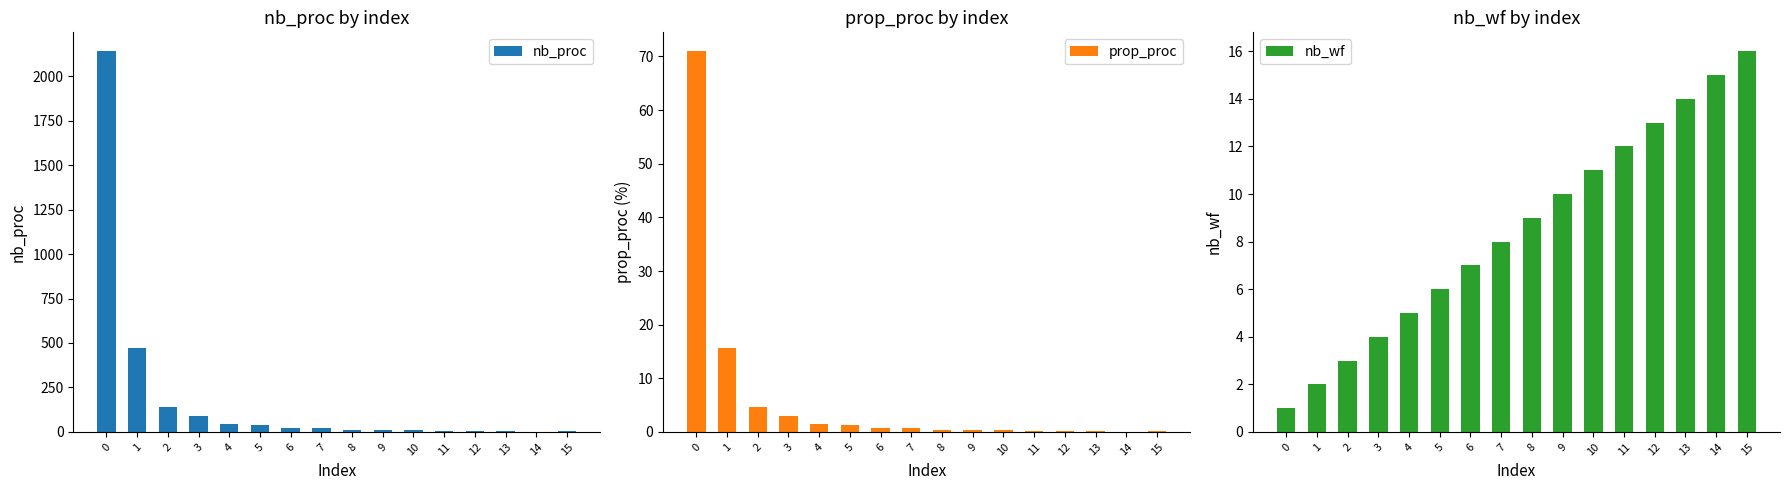

Is it true that nb_wf equals 4.0 at 3?

True